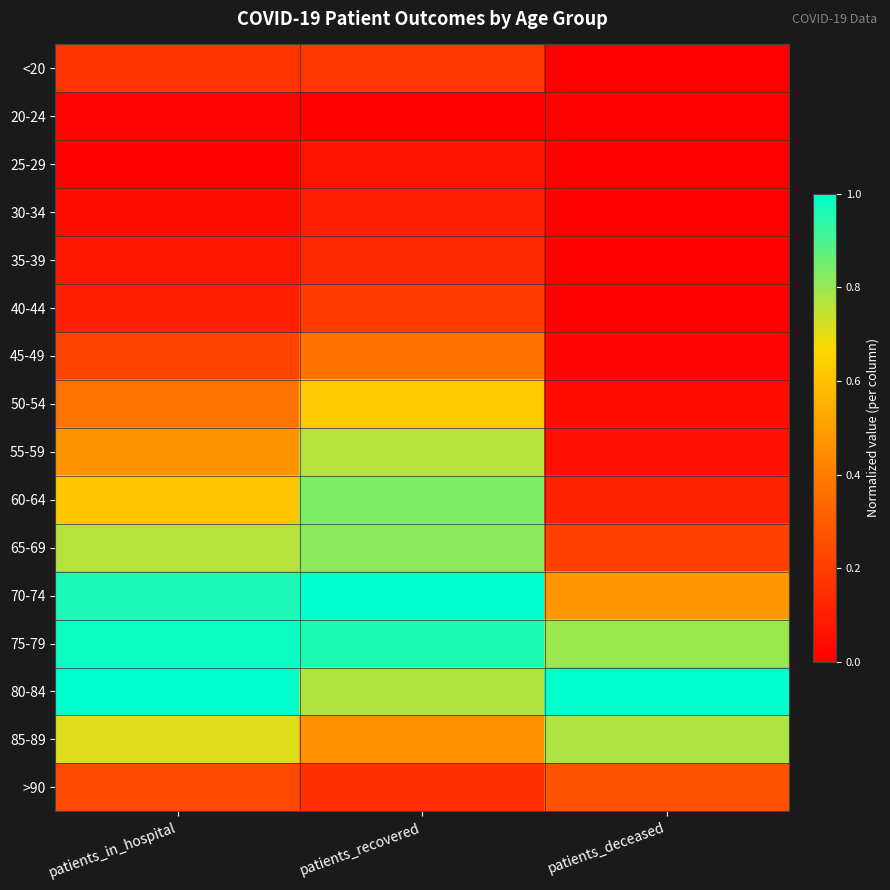

What is the total value across all series at patients_recovered?

7.4